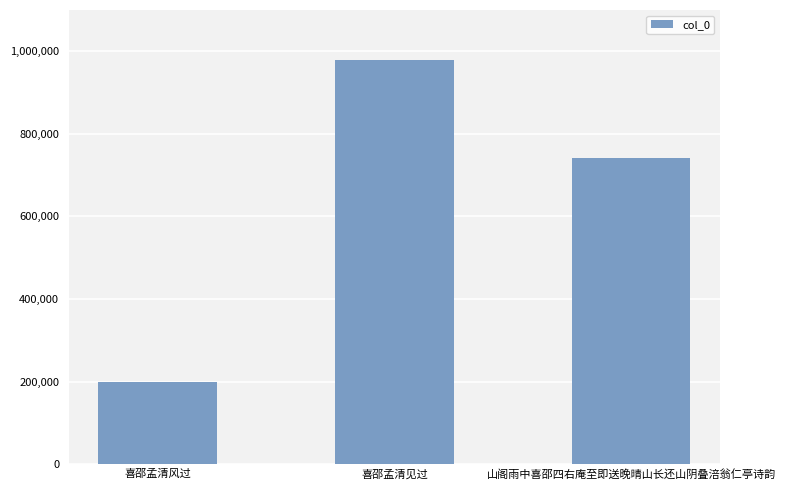

At which category does the chart reach its minimum across all series?

喜邵孟清风过